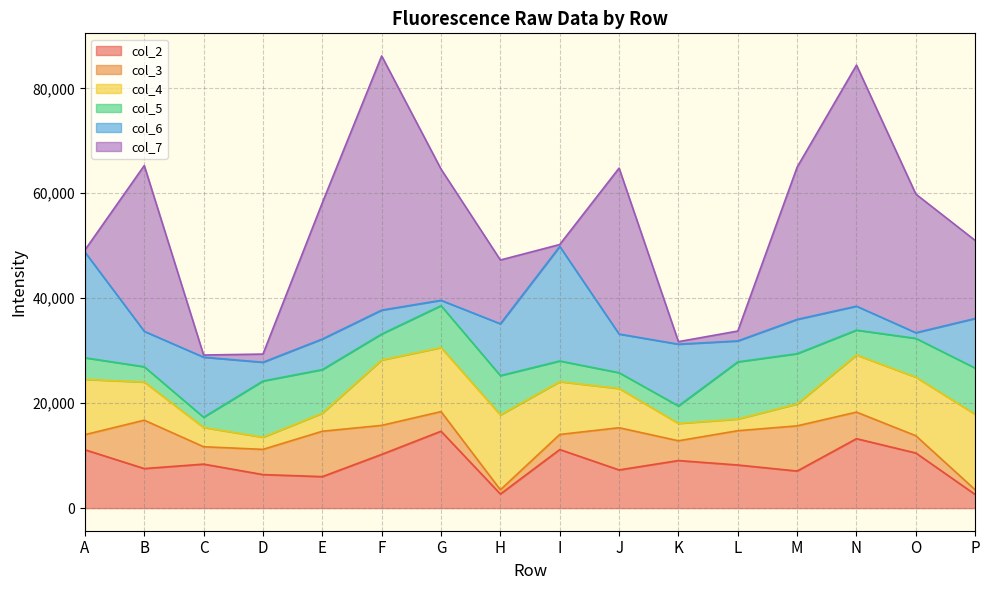

Is the value of col_7 at L greater than the value of col_2 at D?

No